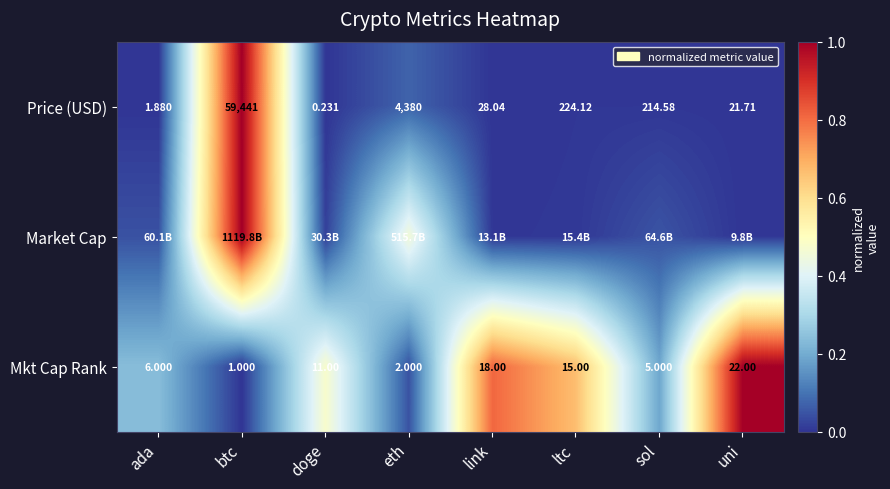

Which has a higher value, sol or link?

sol